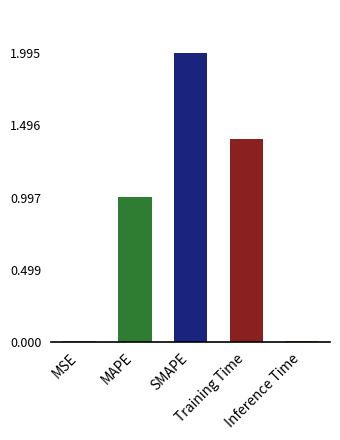

The chart shows a value of 1.4 at Training Time. True or false?

True